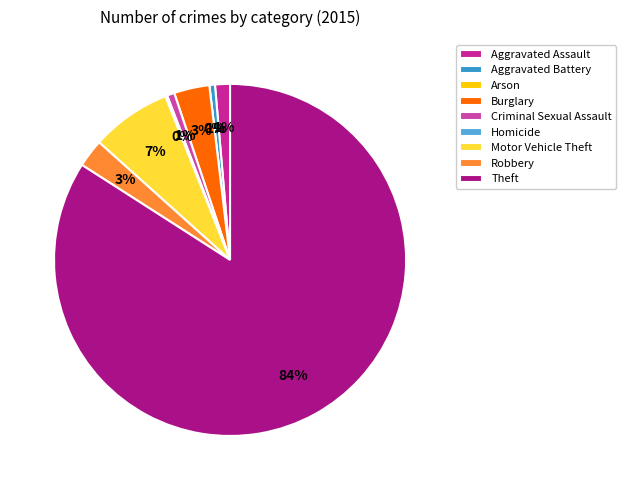

How many slices are in this pie chart?

9